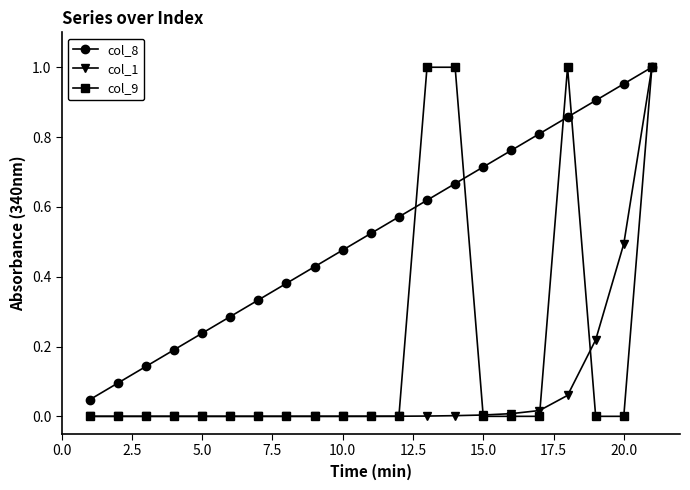

List the series in order of their overall mean, highest first.

col_8, col_9, col_1